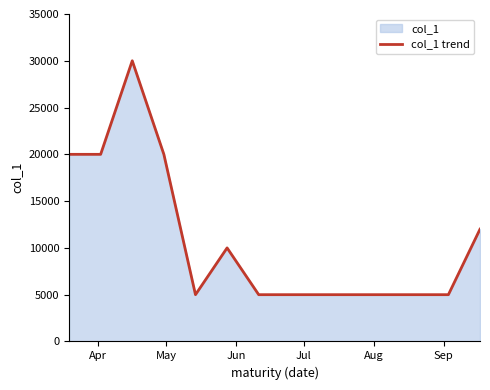

What is the smallest value displayed?

5000